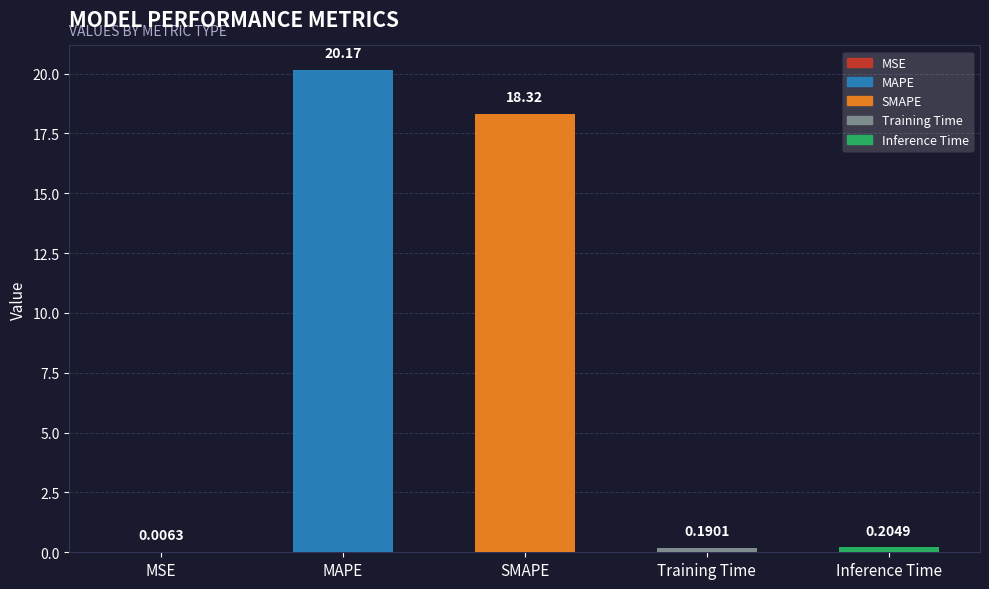

Between Training Time and MAPE, which is larger?

MAPE